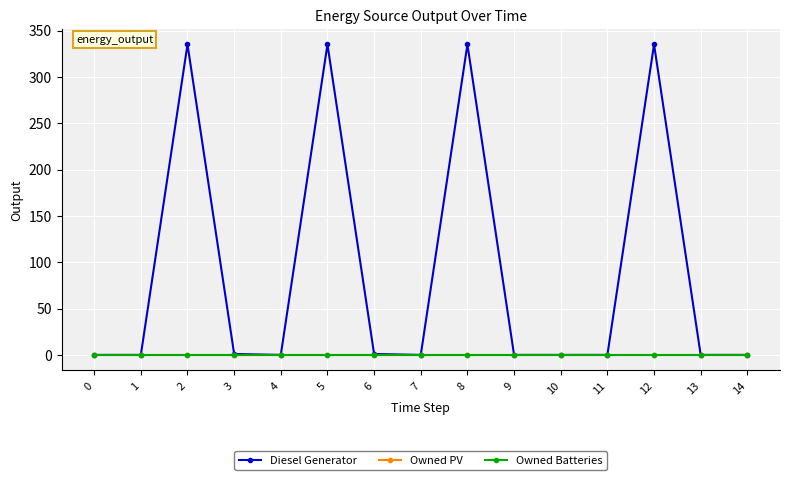

Does the chart have visible grid lines?

Yes